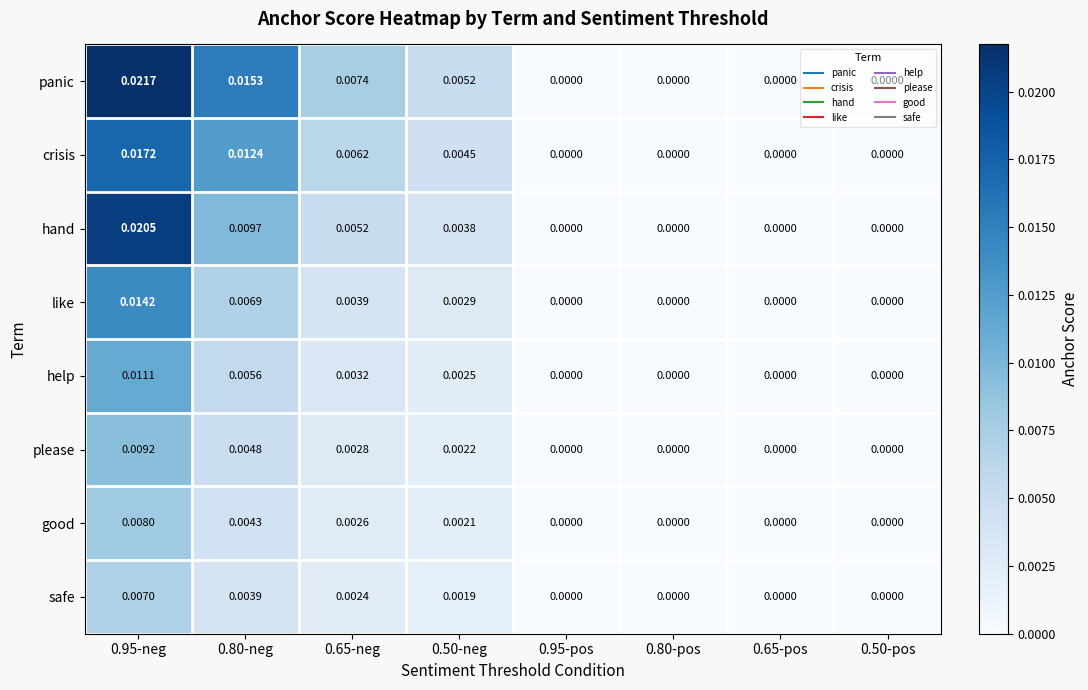

Between 0.65-neg and 0.65-pos, which series saw the biggest shift?

panic